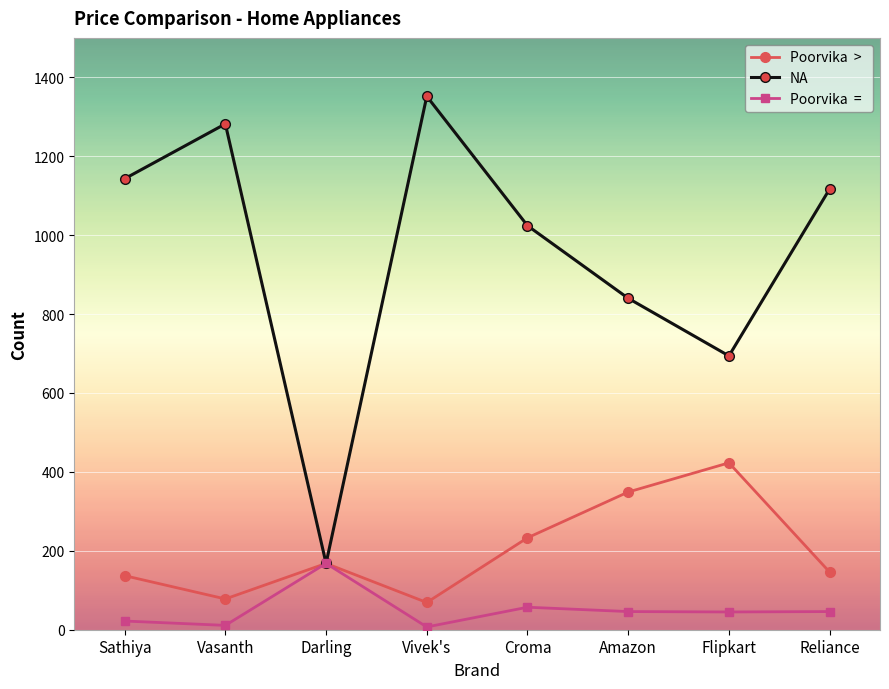

What is the difference between the highest and lowest values at Croma?

967